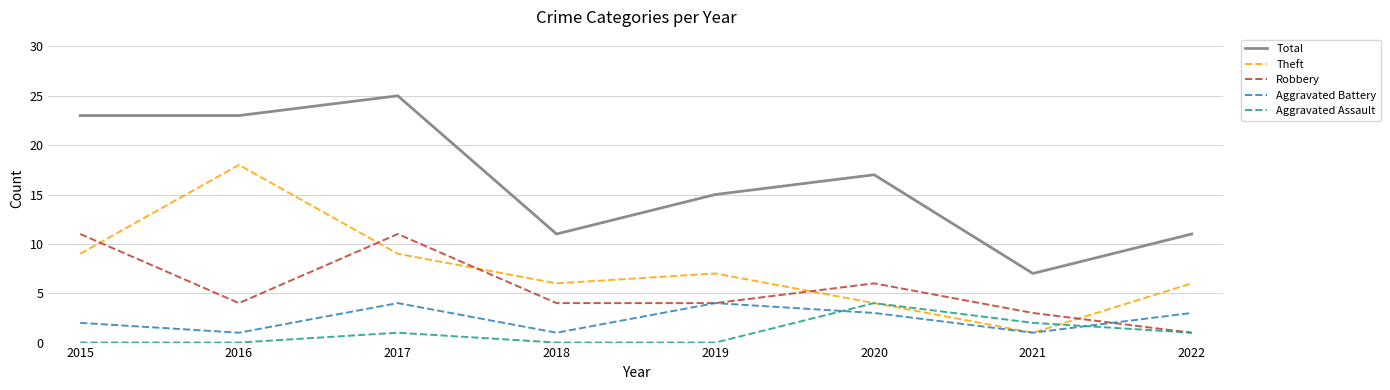

Does the chart have visible grid lines?

Yes